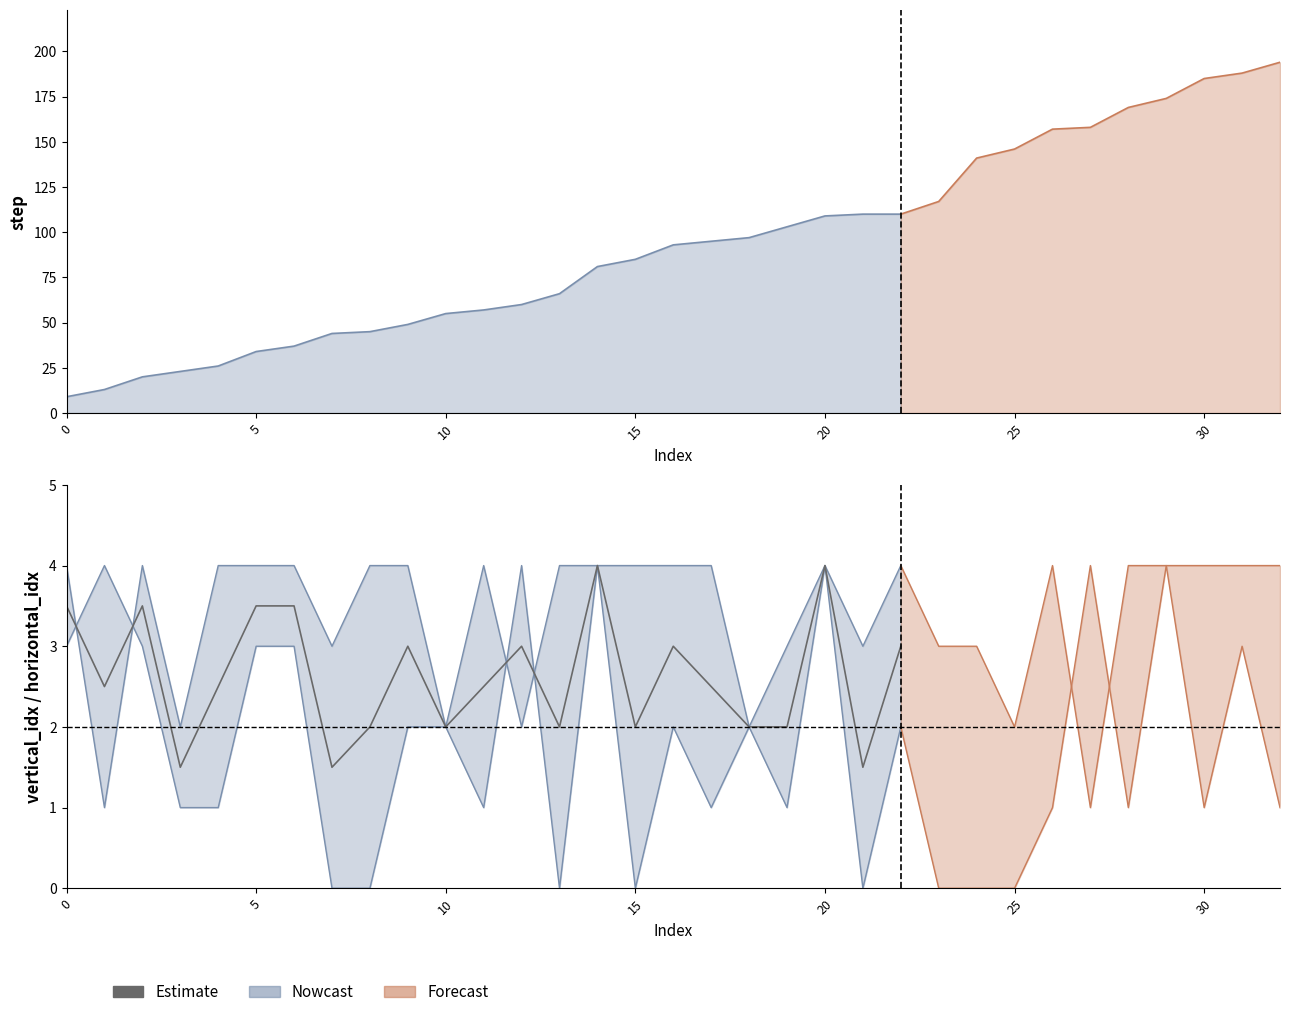

What value does the data have at 10?

2.0